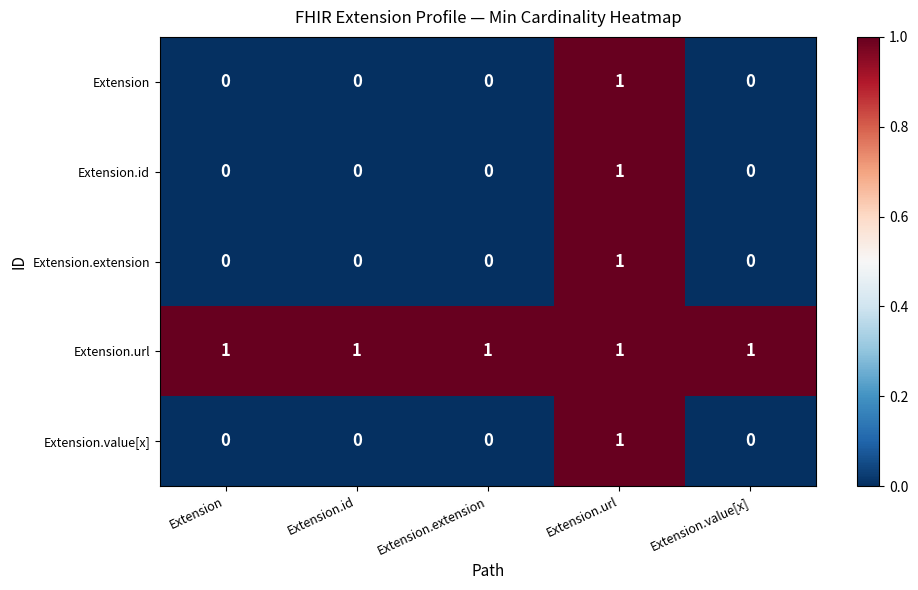

Reading left to right, list all the values displayed in this chart.

Extension: Extension=0	Extension.id=0	Extension.extension=0	Extension.url=1	Extension.value[x]=0
Extension.id: Extension=0	Extension.id=0	Extension.extension=0	Extension.url=1	Extension.value[x]=0
Extension.extension: Extension=0	Extension.id=0	Extension.extension=0	Extension.url=1	Extension.value[x]=0
Extension.url: Extension=1	Extension.id=1	Extension.extension=1	Extension.url=1	Extension.value[x]=1
Extension.value[x]: Extension=0	Extension.id=0	Extension.extension=0	Extension.url=1	Extension.value[x]=0